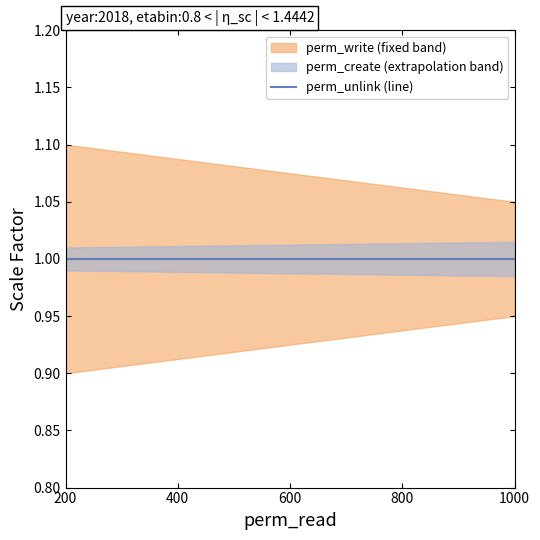

True or false: perm_create and perm_write intersect in this chart.

False